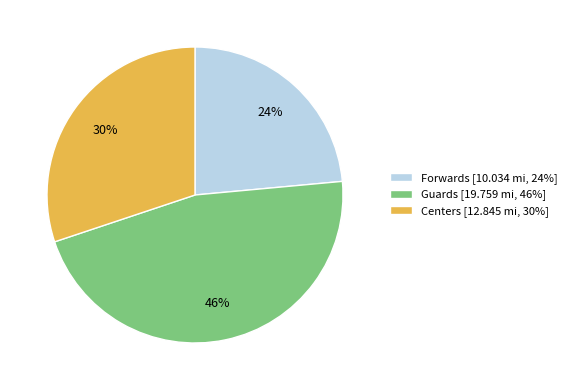

True or false: Forwards accounts for 35% of the total.

False